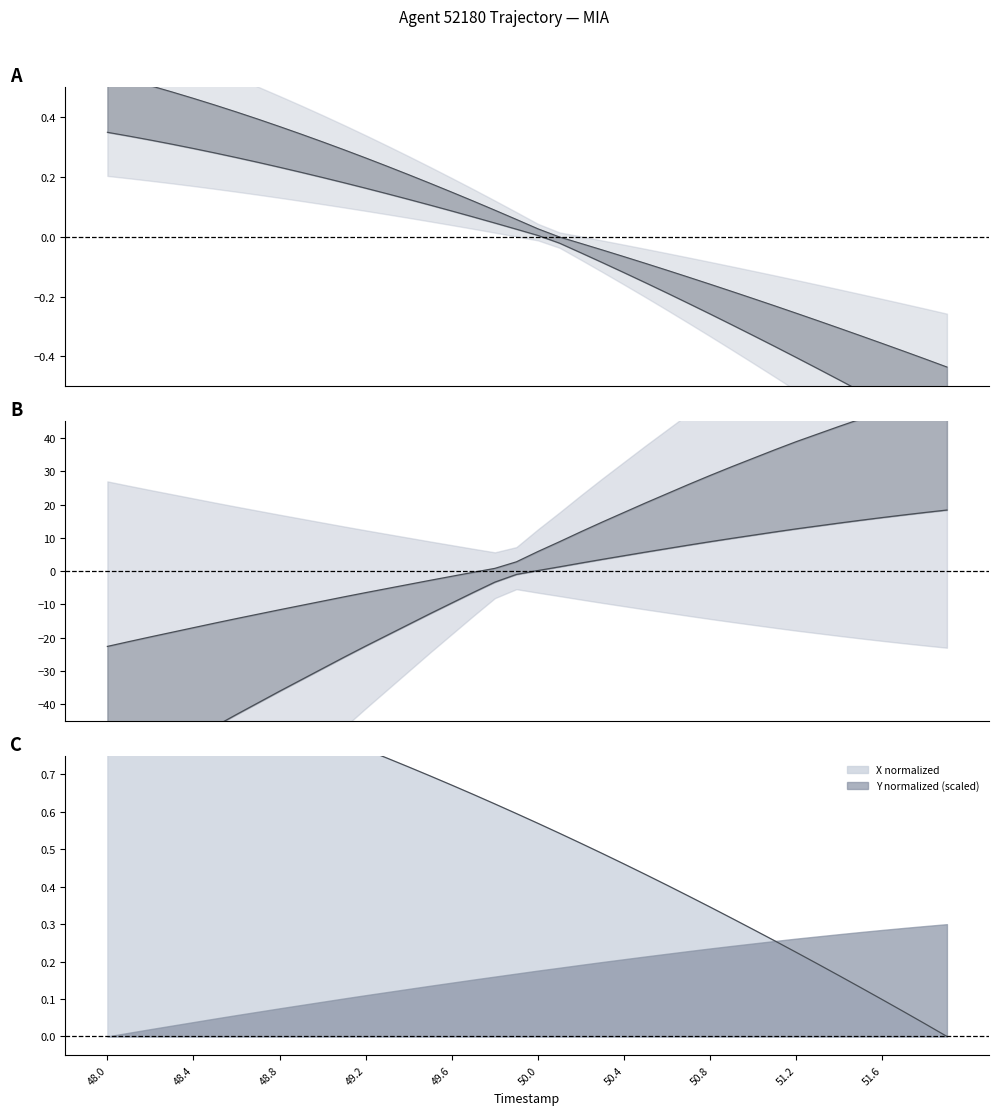

What is the minimum value for Y?

-0.4